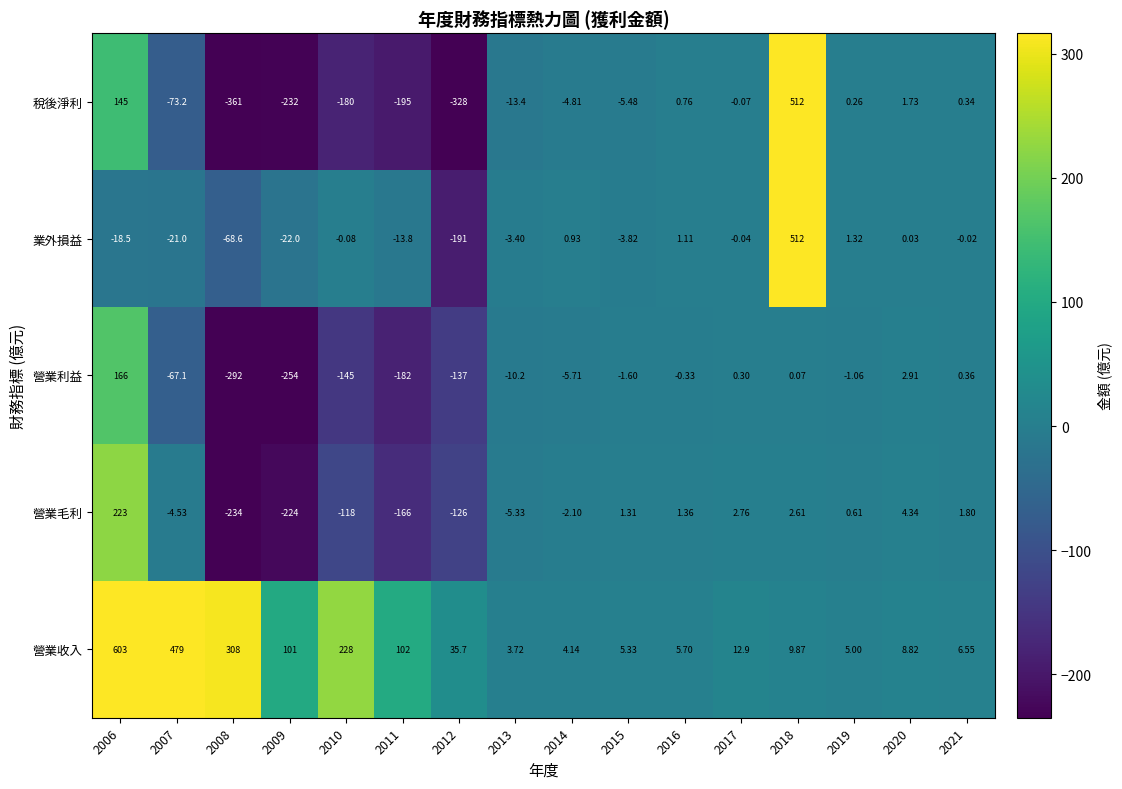

Count the number of data series in this chart.

5